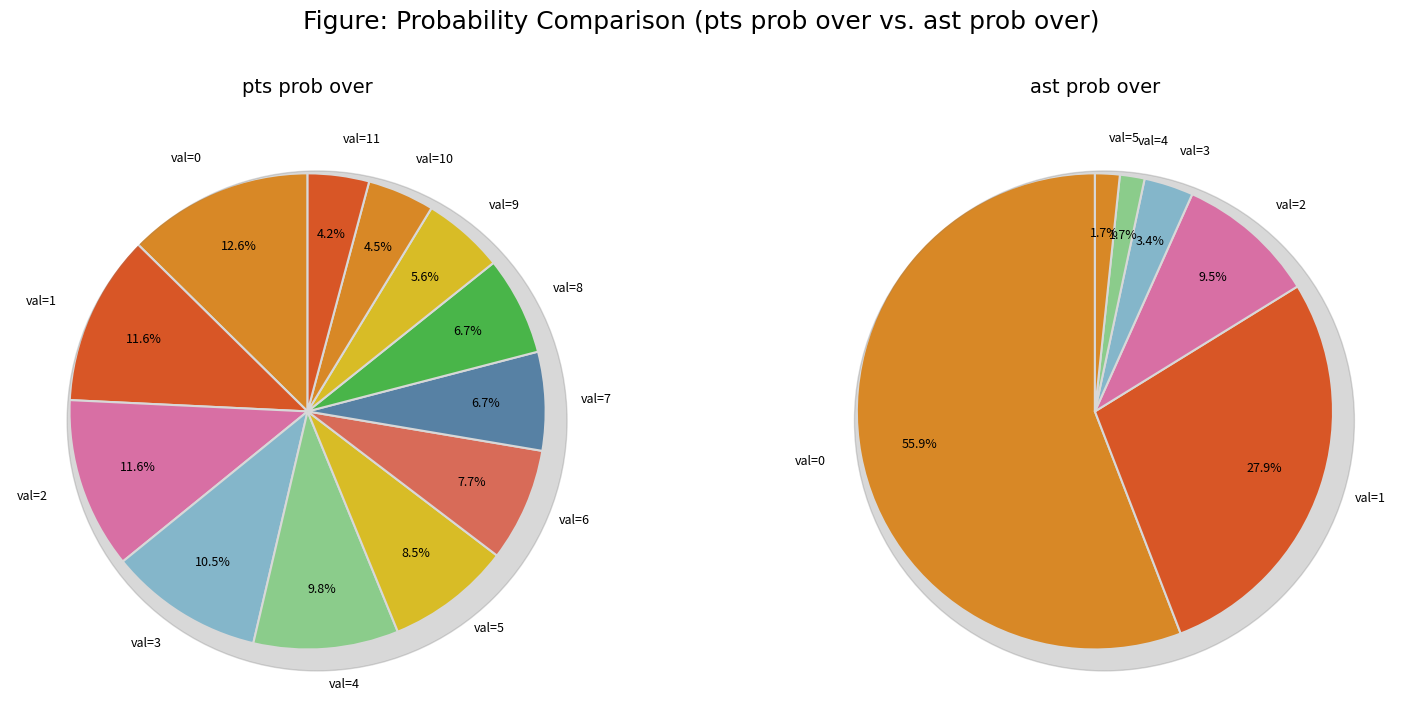

How many segments does this pie chart have?

12